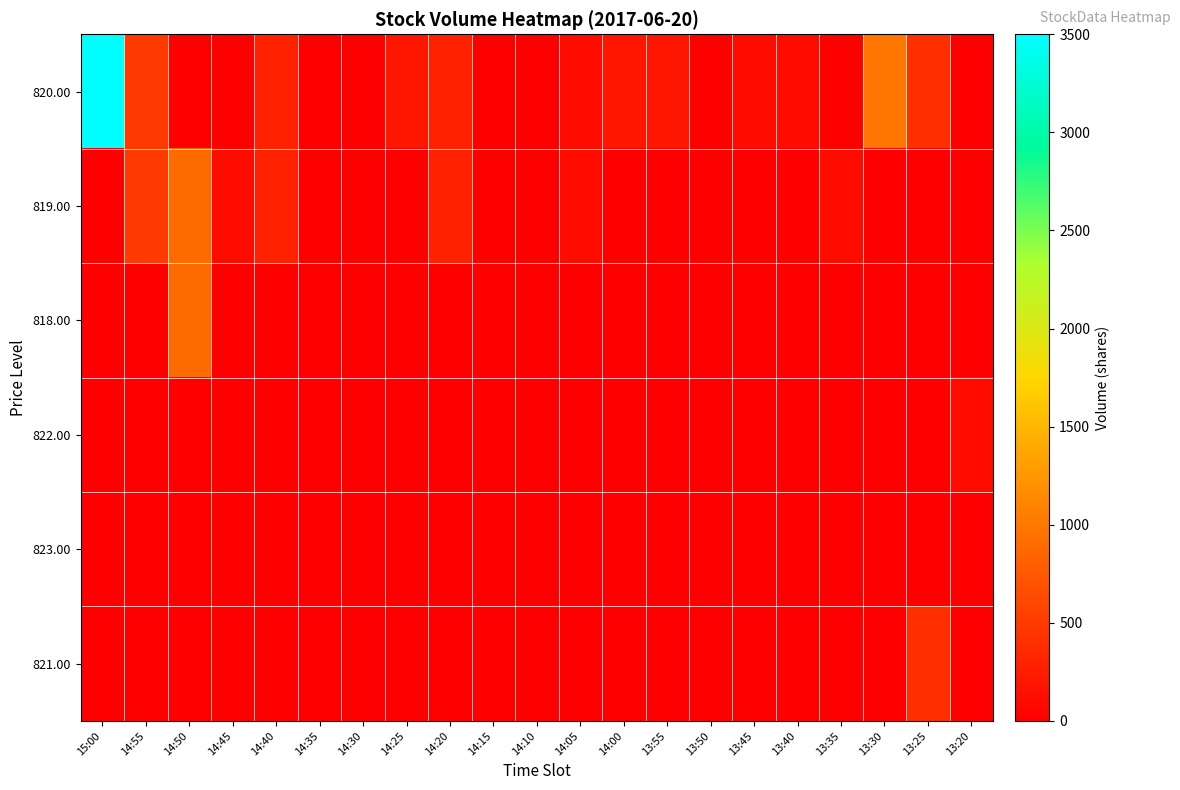

At which category is the sum across all series the highest?

15:00